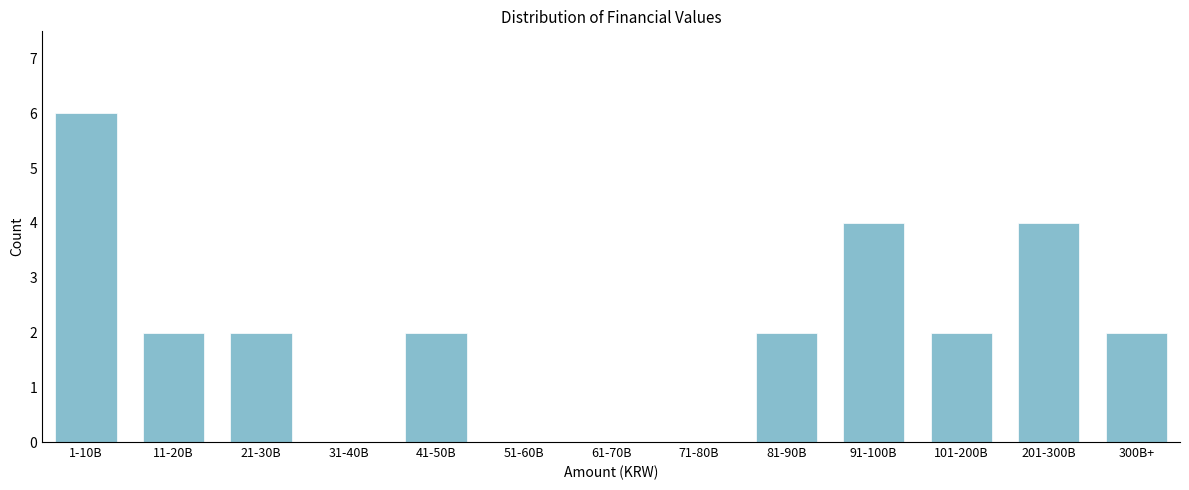

Reading left to right, what are all the values shown in this chart?

1-10B=6	11-20B=2	21-30B=2	31-40B=0	41-50B=2	51-60B=0	61-70B=0	71-80B=0	81-90B=2	91-100B=4	101-200B=2	201-300B=4	300B+=2